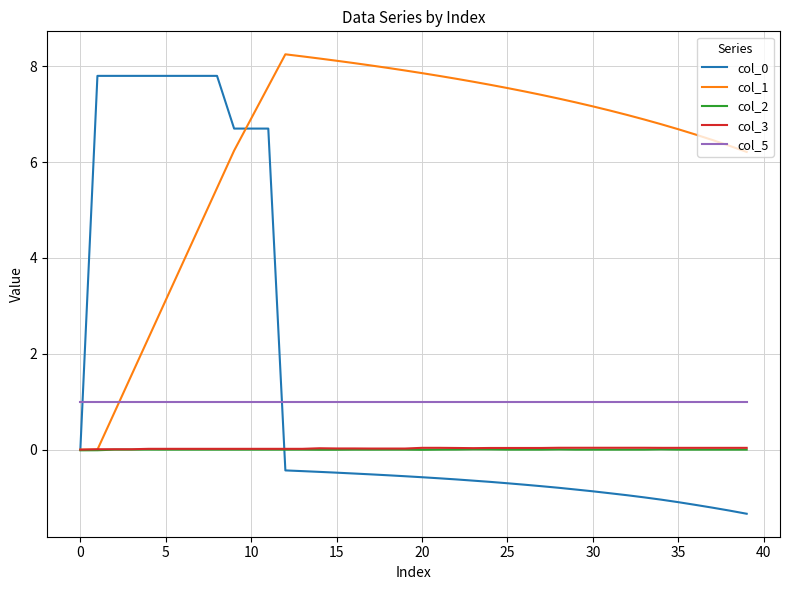

True or false: col_2 and col_3 cross at least once.

False